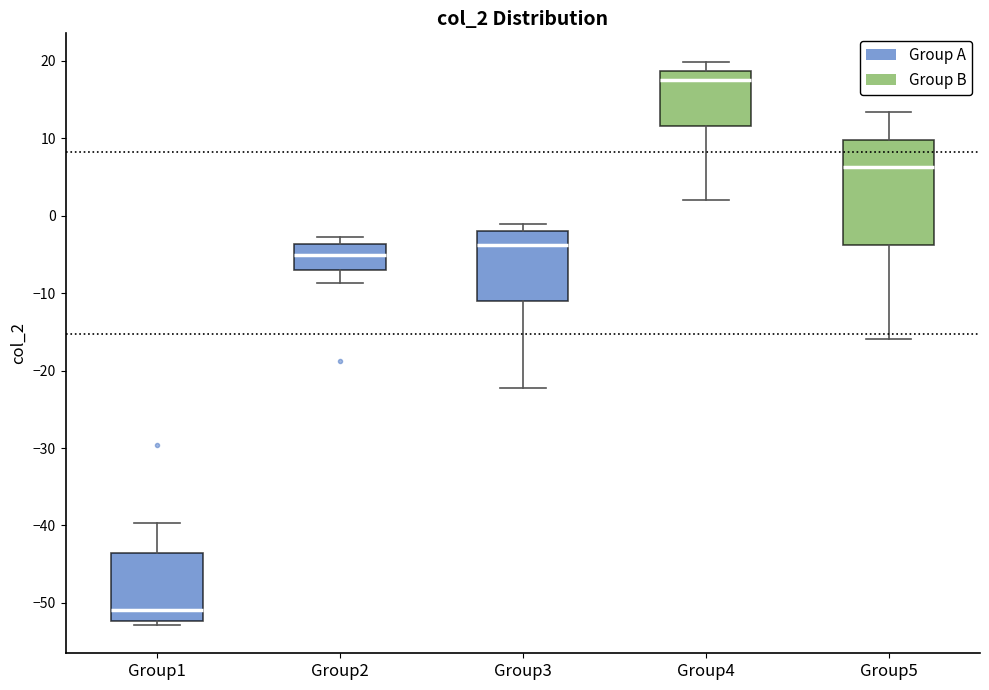

Where is the lower edge of the box for Group3 on the y-axis? The values are not printed on the chart, so give them approximately, as read against the axis.

-11